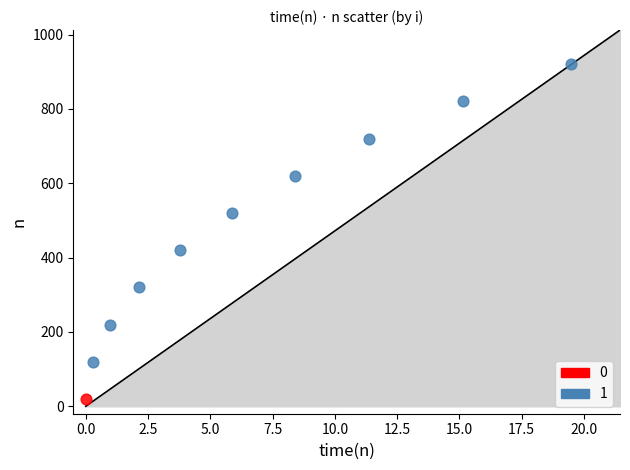

What are all the series names shown in the legend?

0, 1